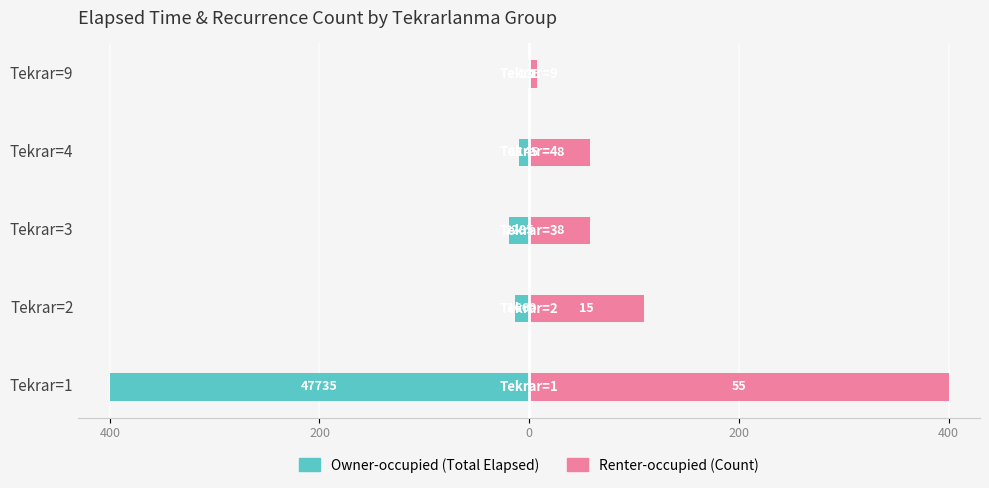

True or false: Renter-occupied has a value of 109.1 at Tekrar=2.

True